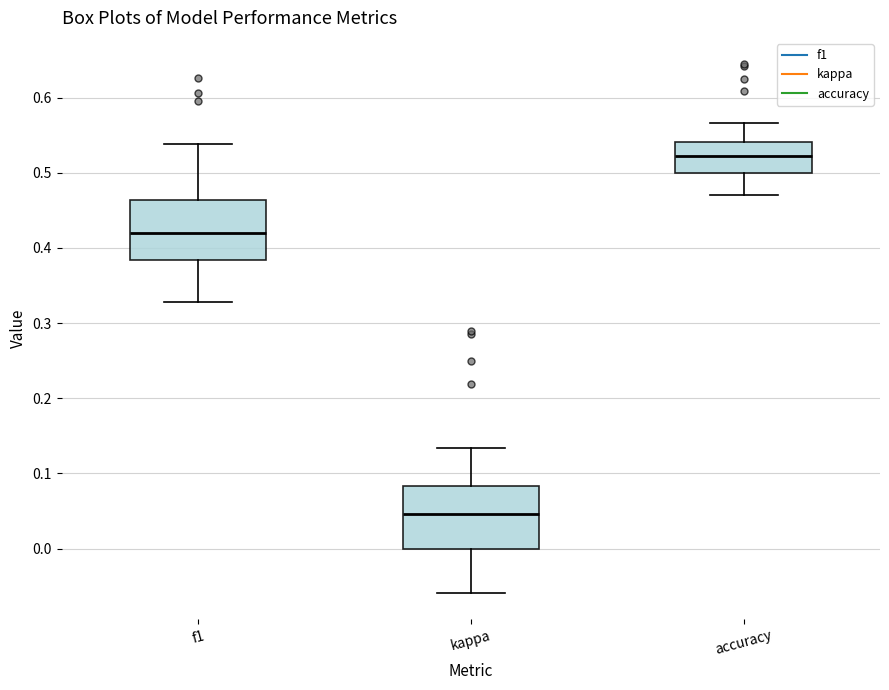

Reading left to right, read every box against the y-axis: the position of its median line, the range the box covers, and the ends of its whiskers. The values are not printed on the chart, so give them approximately, as read against the axis.

f1: median 0.42, box 0.38 to 0.46, whiskers 0.33 to 0.54
kappa: median 0.05, box 0.00 to 0.08, whiskers -0.06 to 0.13
accuracy: median 0.52, box 0.50 to 0.54, whiskers 0.47 to 0.57